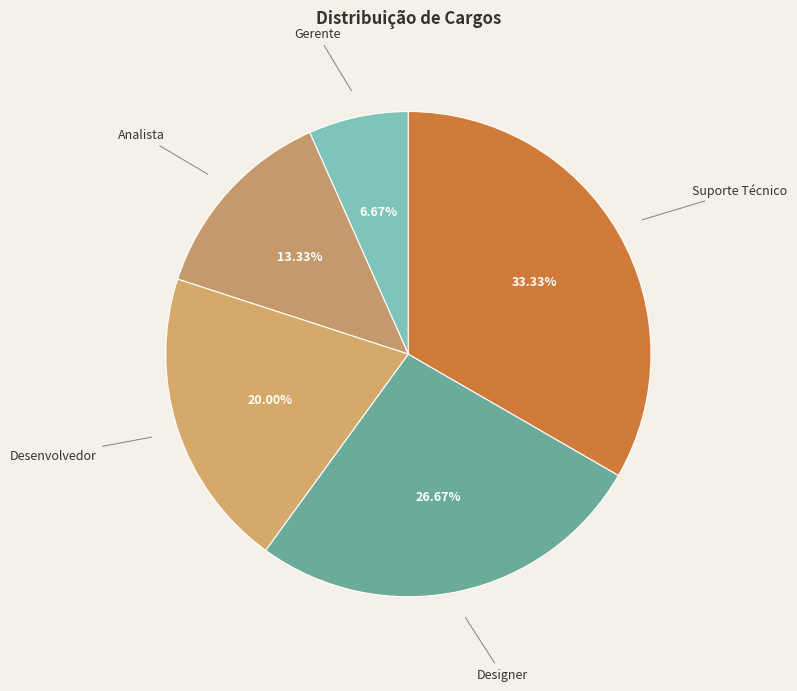

To the nearest percent, what portion does Desenvolvedor represent?

20%